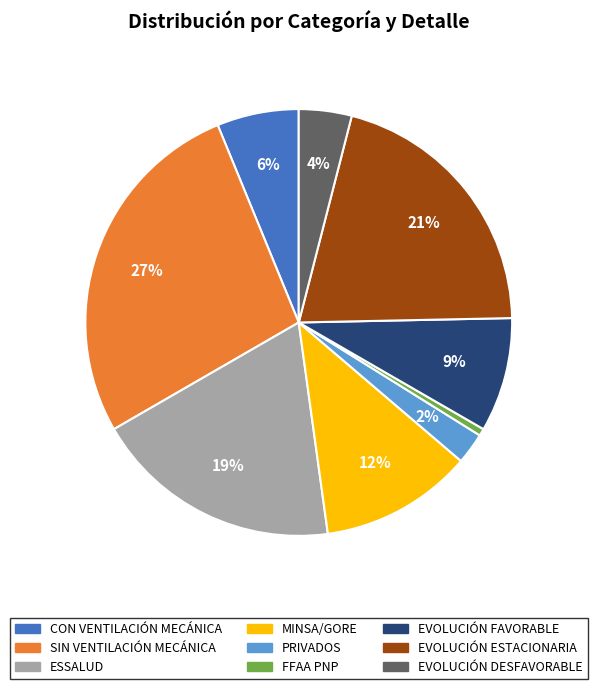

What percentage is the EVOLUCIÓN FAVORABLE slice, to the nearest percent?

9%